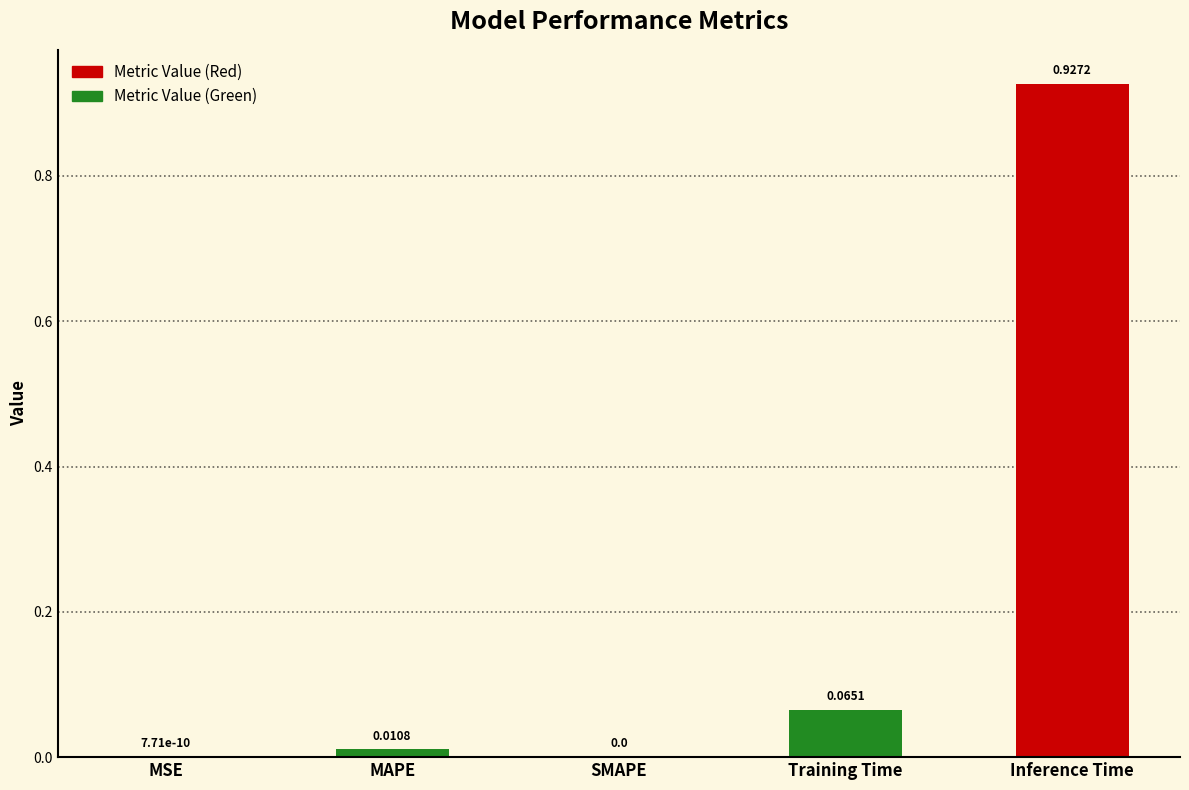

At which category does the chart reach its peak across all series?

Inference Time